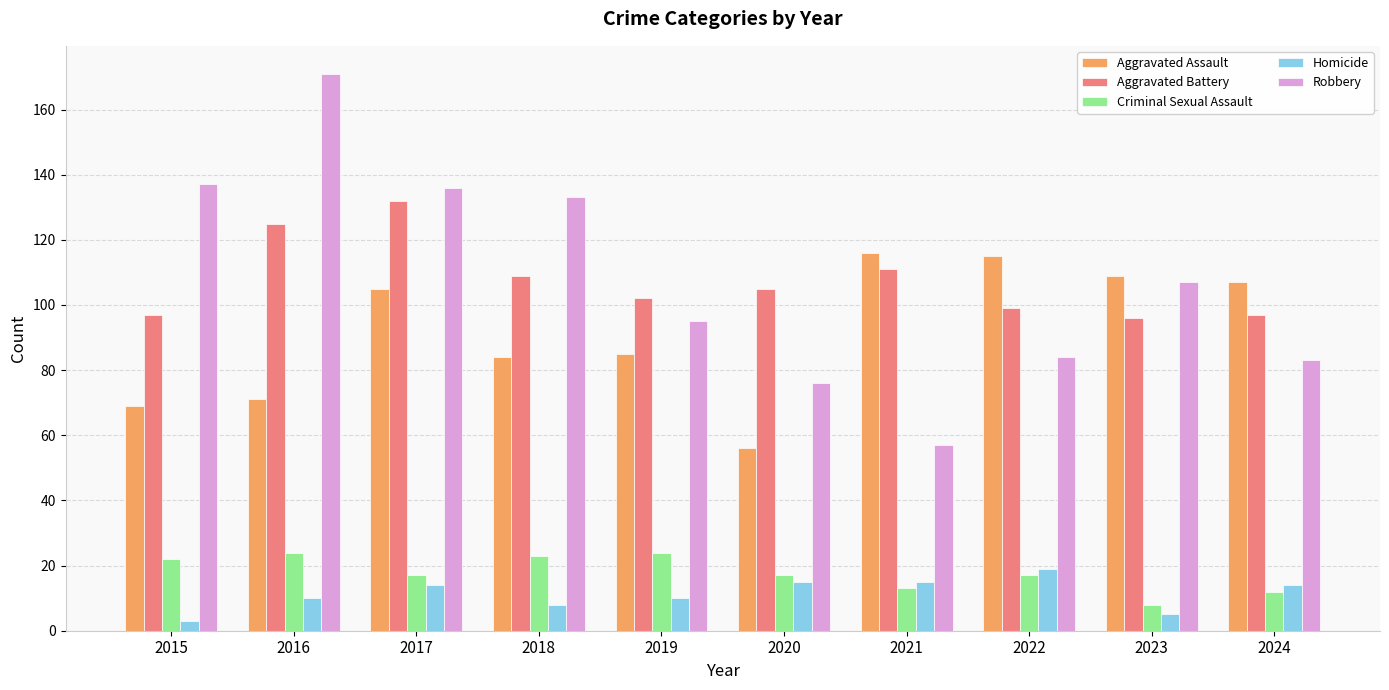

What is the difference between the highest and lowest values at 2023?

104